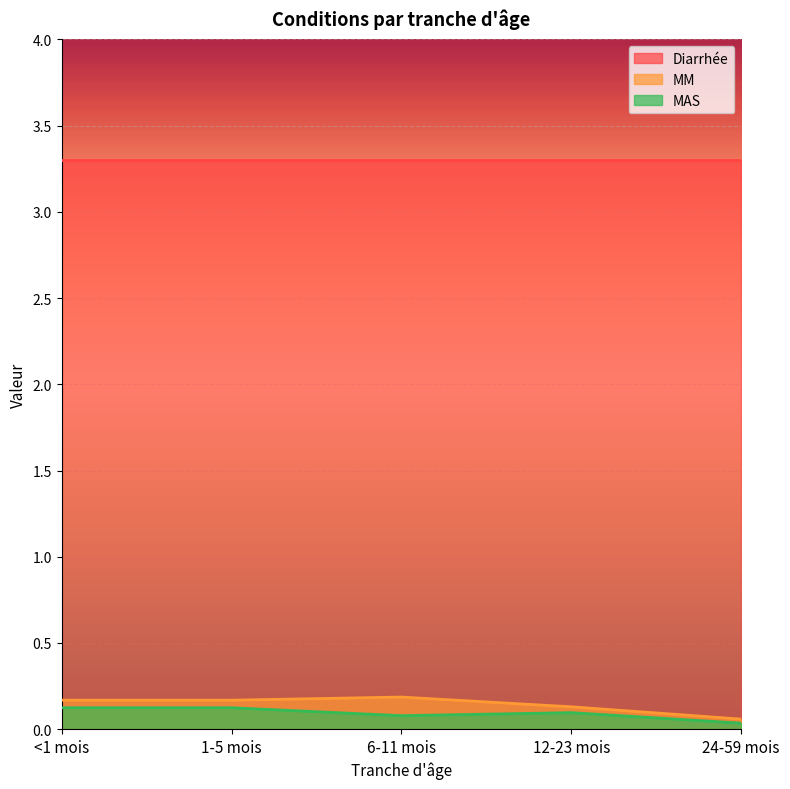

Where is the first local maximum for MM?

6-11 mois